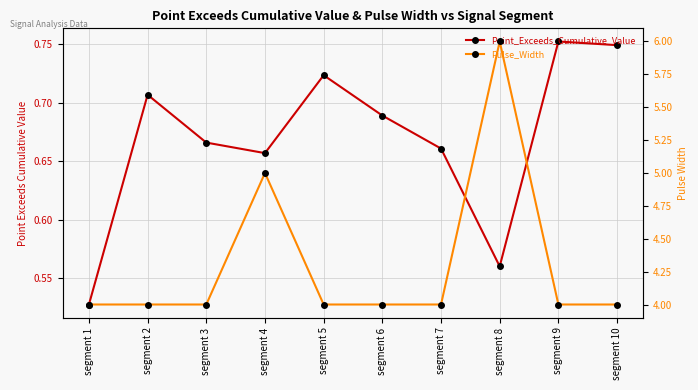

The Pulse_Width series shows 1.2 at segment 1. True or false?

False